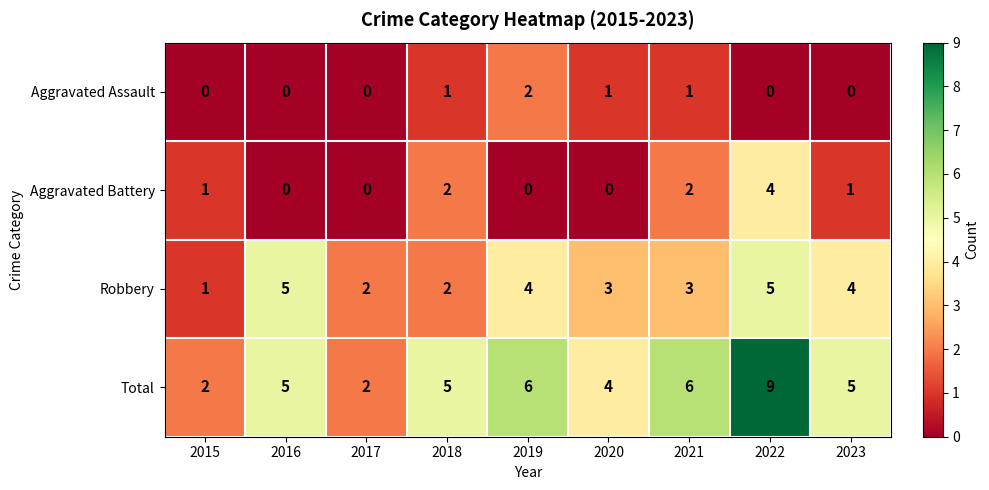

List the series in order of their peak value, lowest first.

Aggravated Assault, Aggravated Battery, Robbery, Total